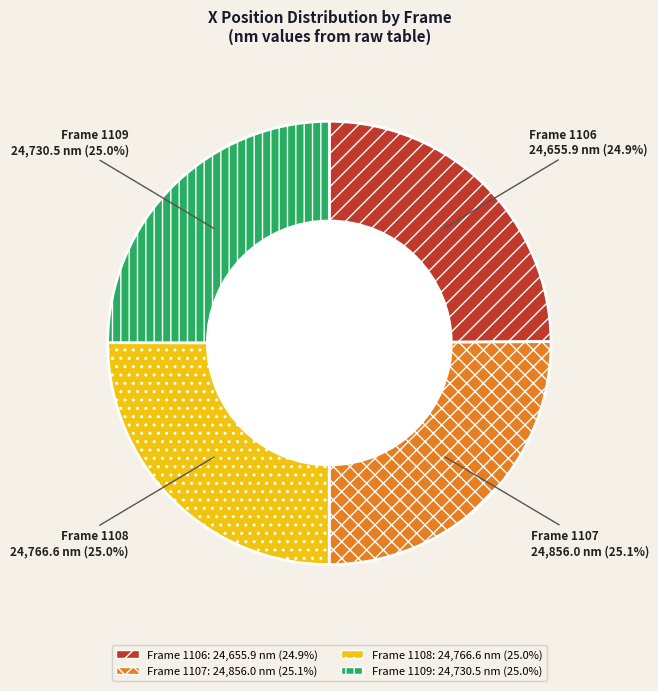

What portion of the pie excludes Frame 1109?

75.0%